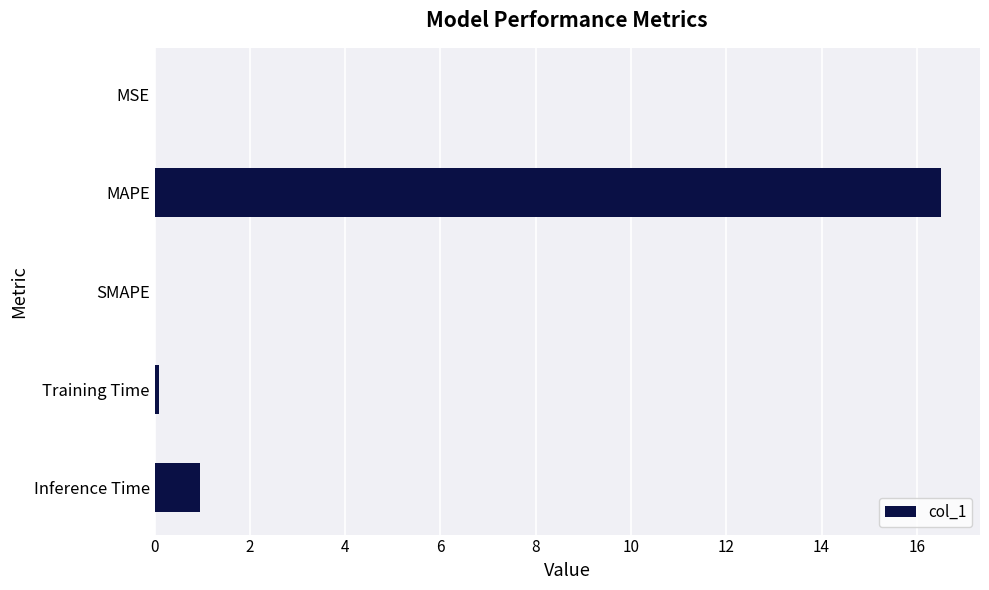

Is it true that the value at SMAPE is -5.5?

False